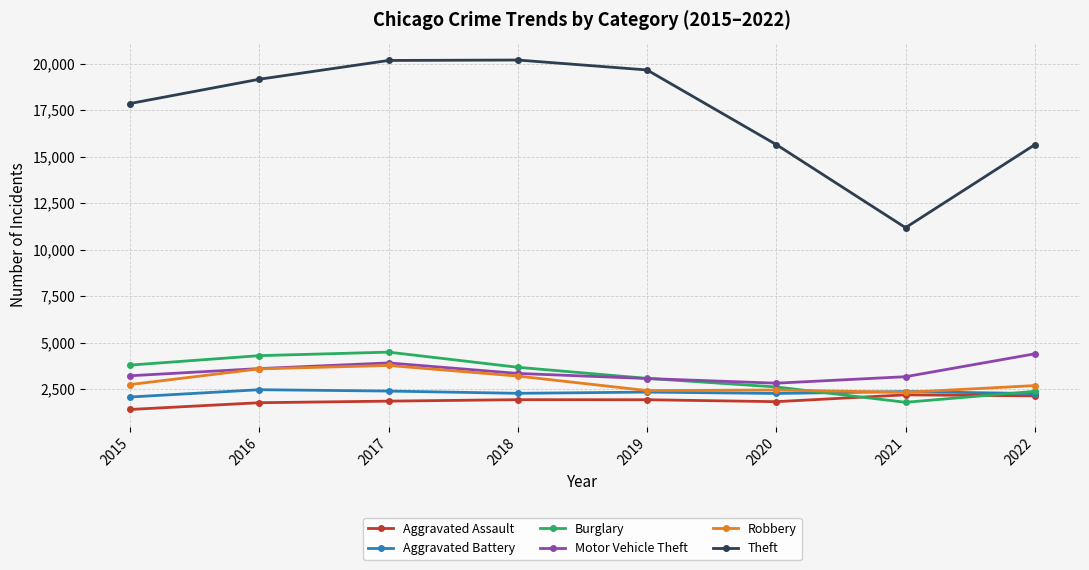

The Burglary series shows 2556 at 2021. True or false?

False